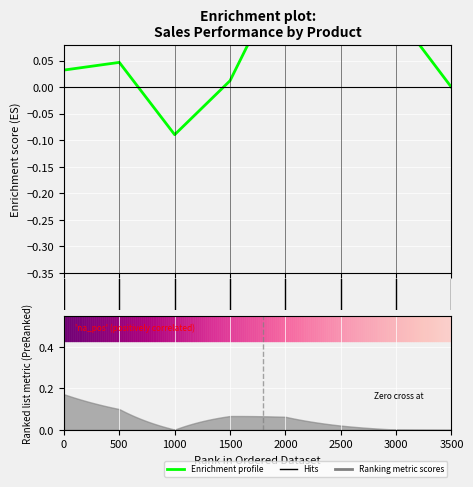

Reading left to right, extract all data points from this chart.

0.0	0.0	-0.1	0.0	0.2	0.3	0.1	0.0